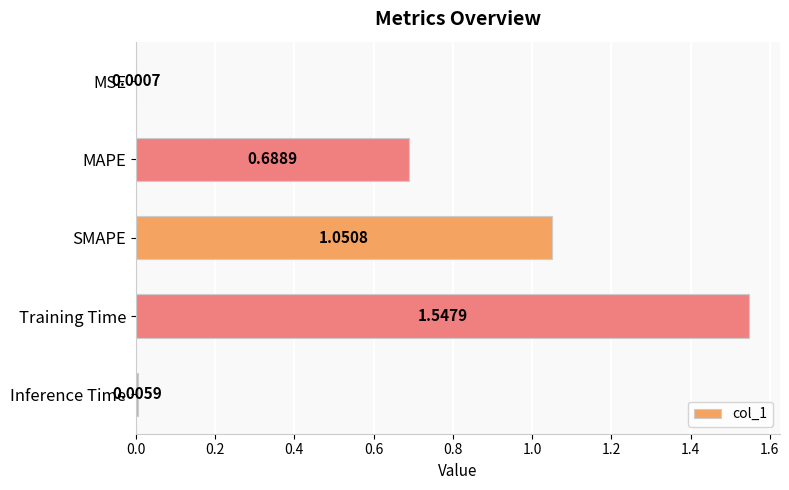

What is the change in value from MSE to MAPE?

+0.7